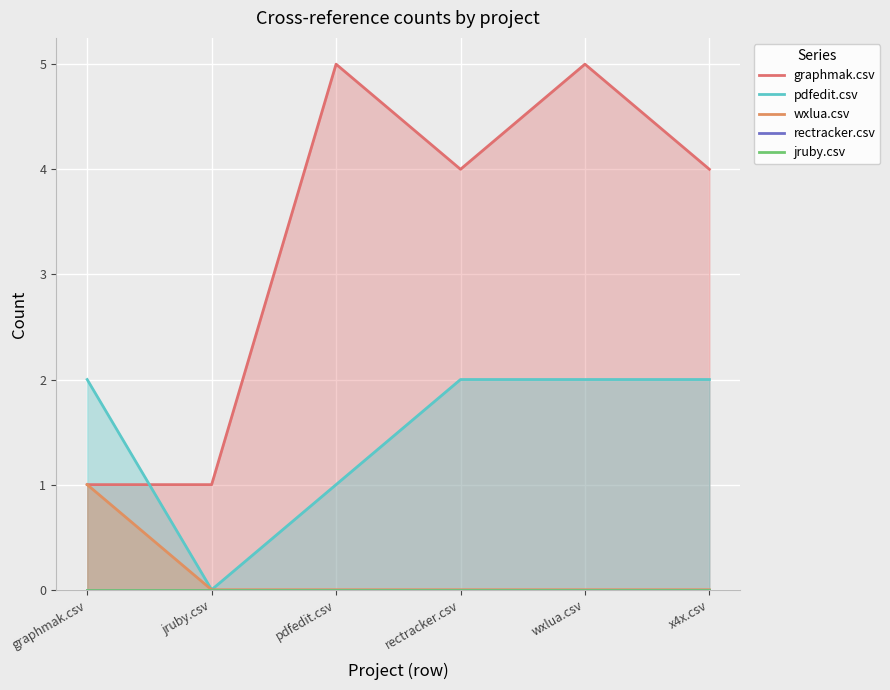

How many positive values does the pdfedit.csv series have?

5